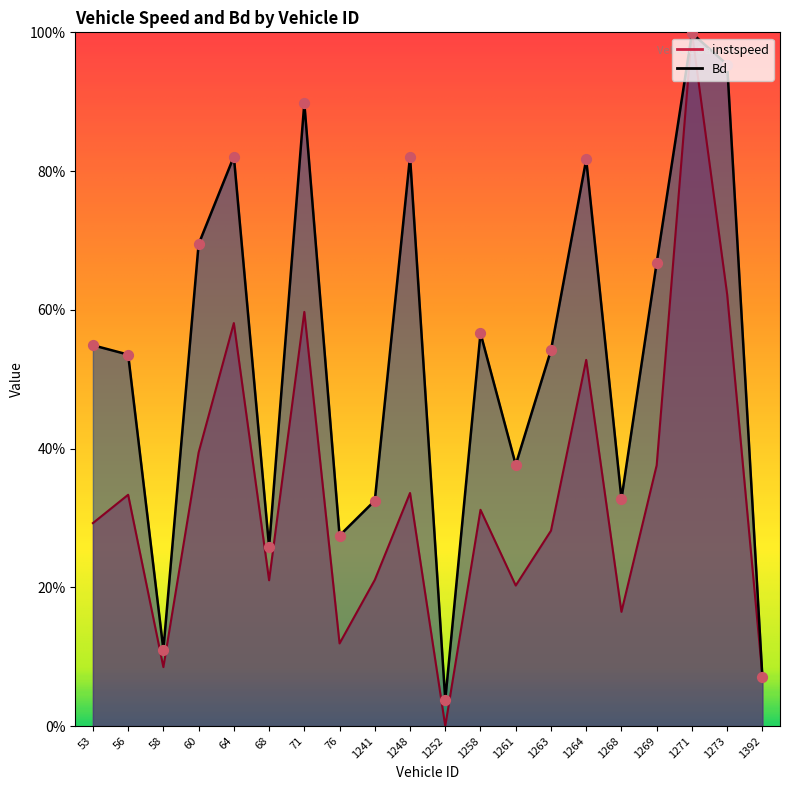

Which series reaches the maximum Y coordinate?

instspeed